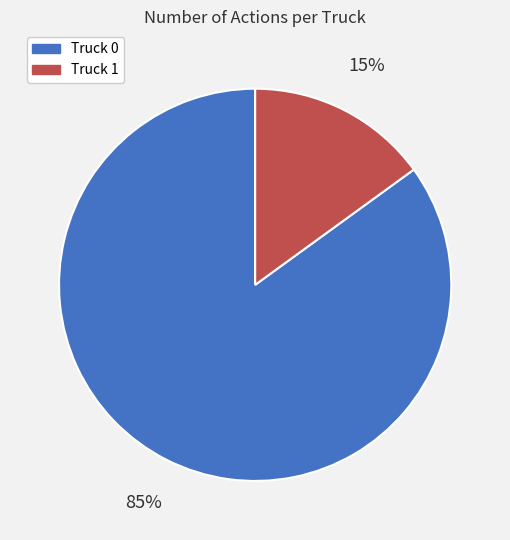

Which category has the biggest portion of the pie?

Truck 0